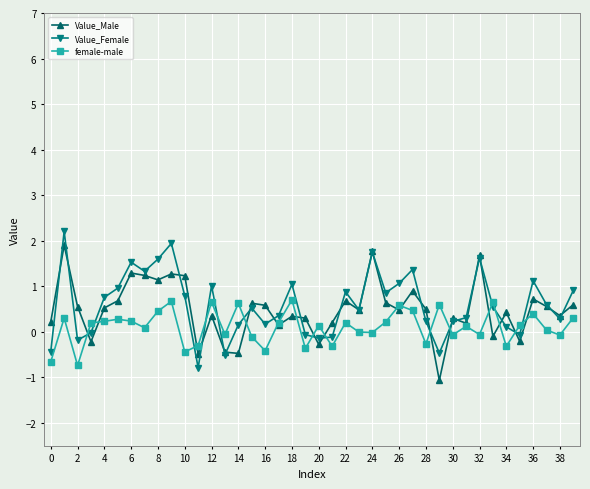

What is the maximum value for Value_Male?

1.9